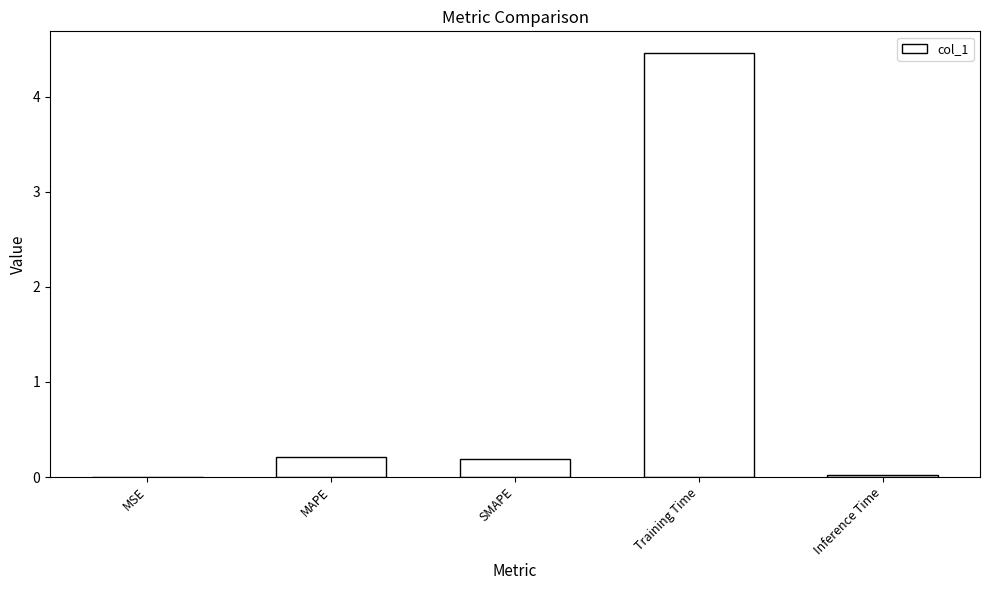

How many series are shown in this chart?

1